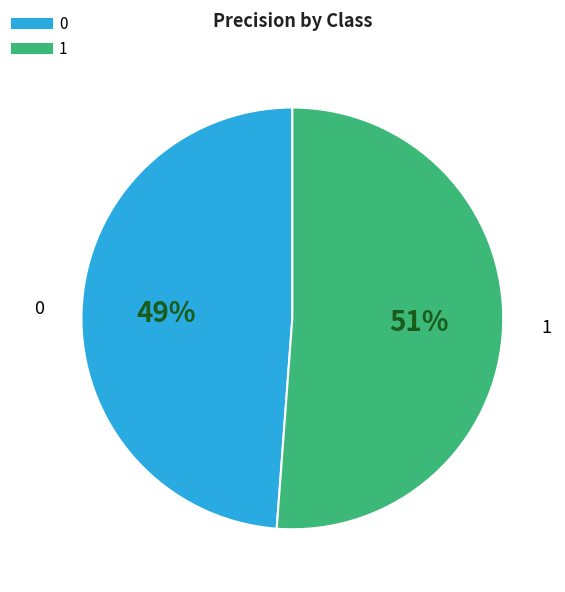

True or false: 0 accounts for 49% of the total.

True